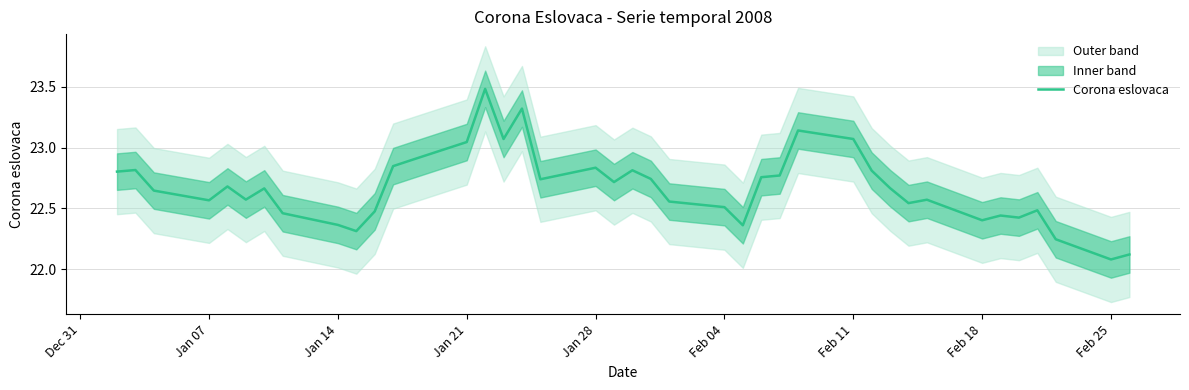

True or false: Corona eslovaca has a value of 39.5 at Jan 21.

False